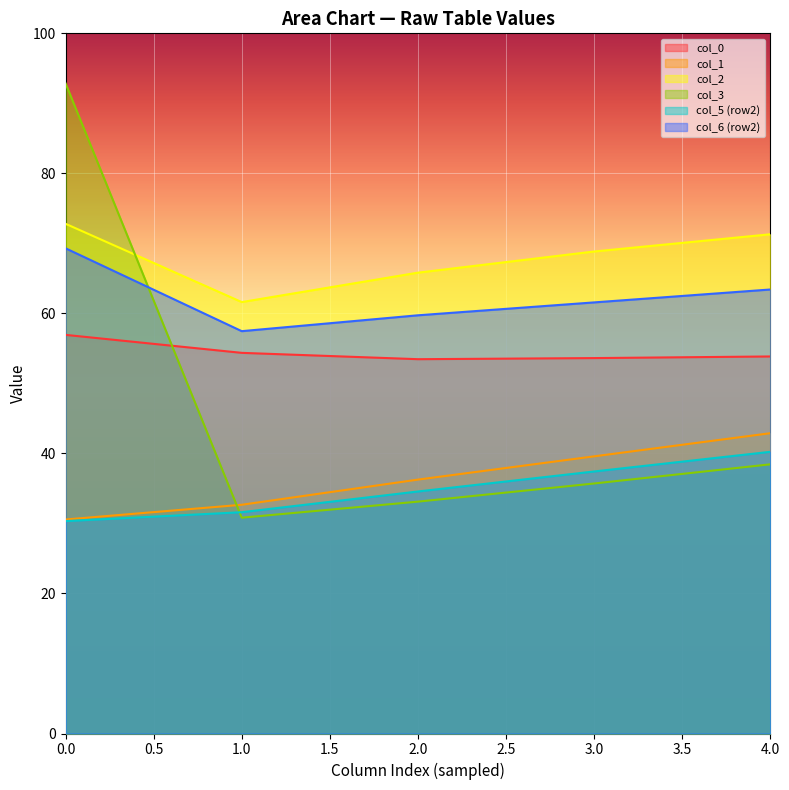

Is it true that col_0 equals 53.6 at 3.0?

True